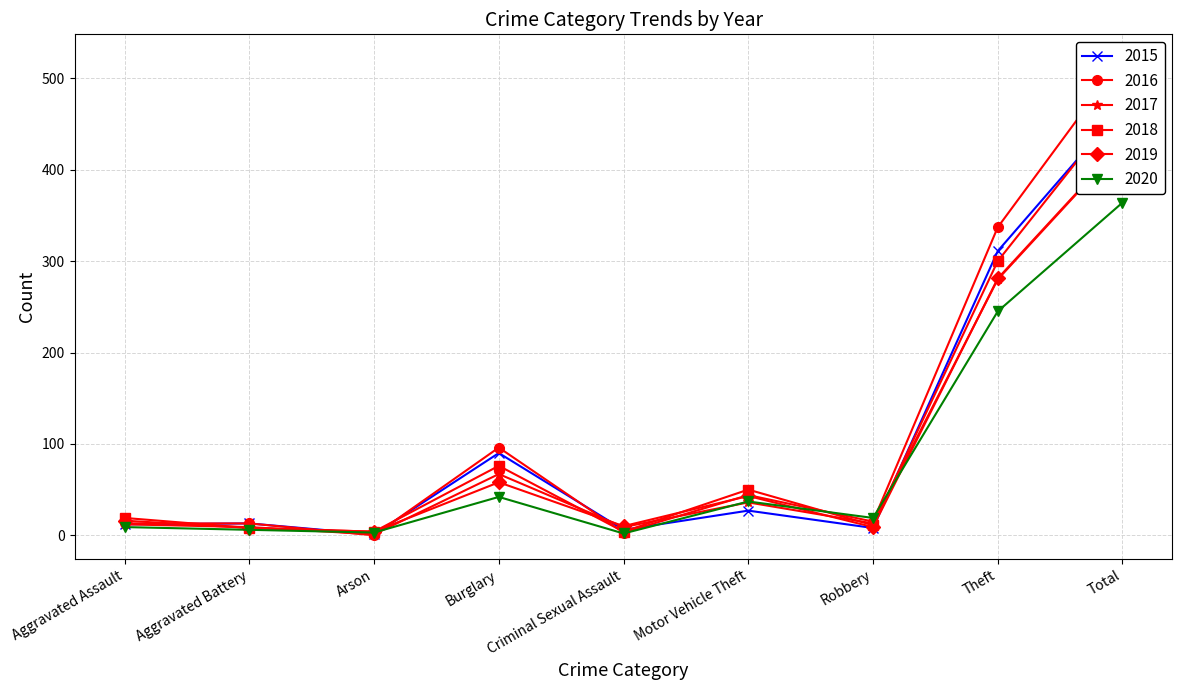

How many interior local valleys does the 2020 series have?

3